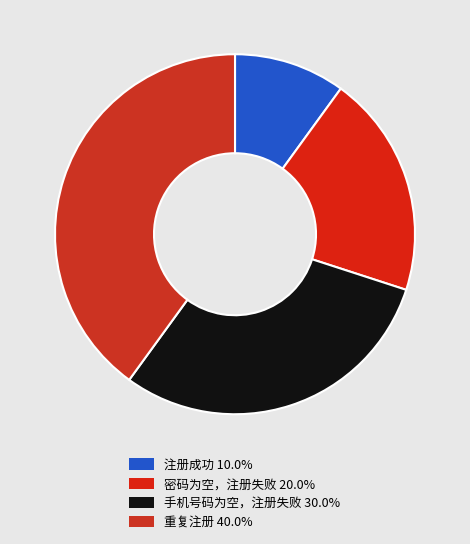

To the nearest percent, what portion does 注册成功 represent?

10%